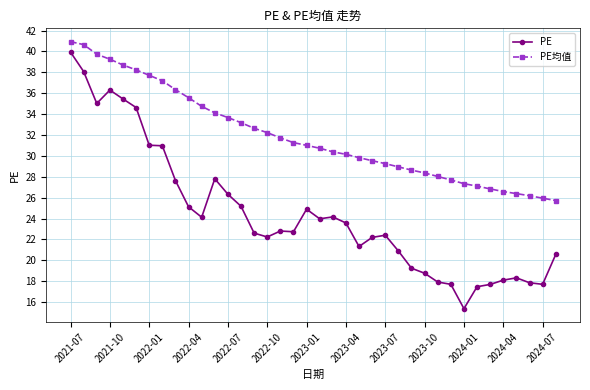

What is the greatest value displayed?

40.9